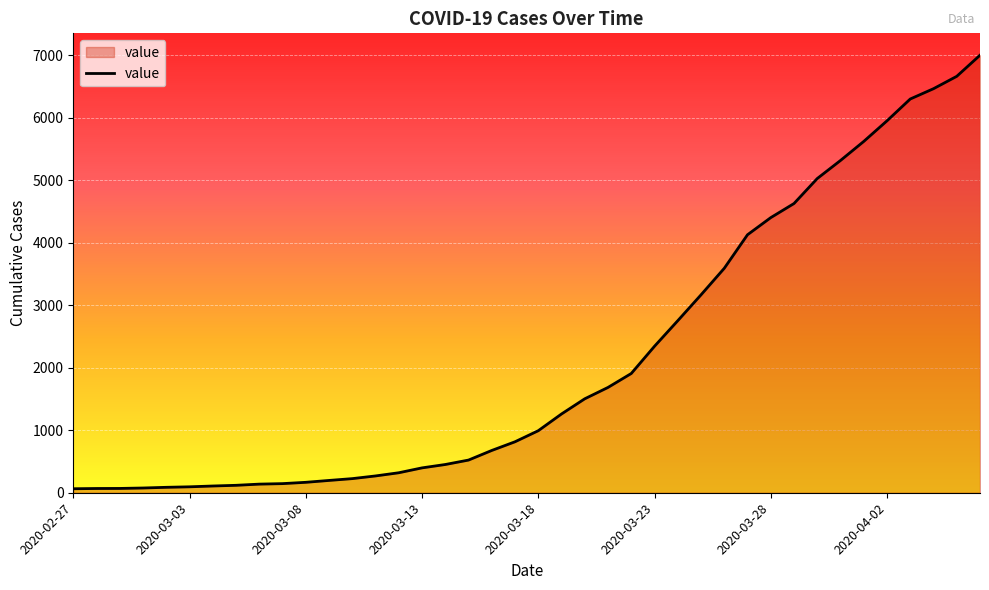

Does the chart have visible grid lines?

Yes